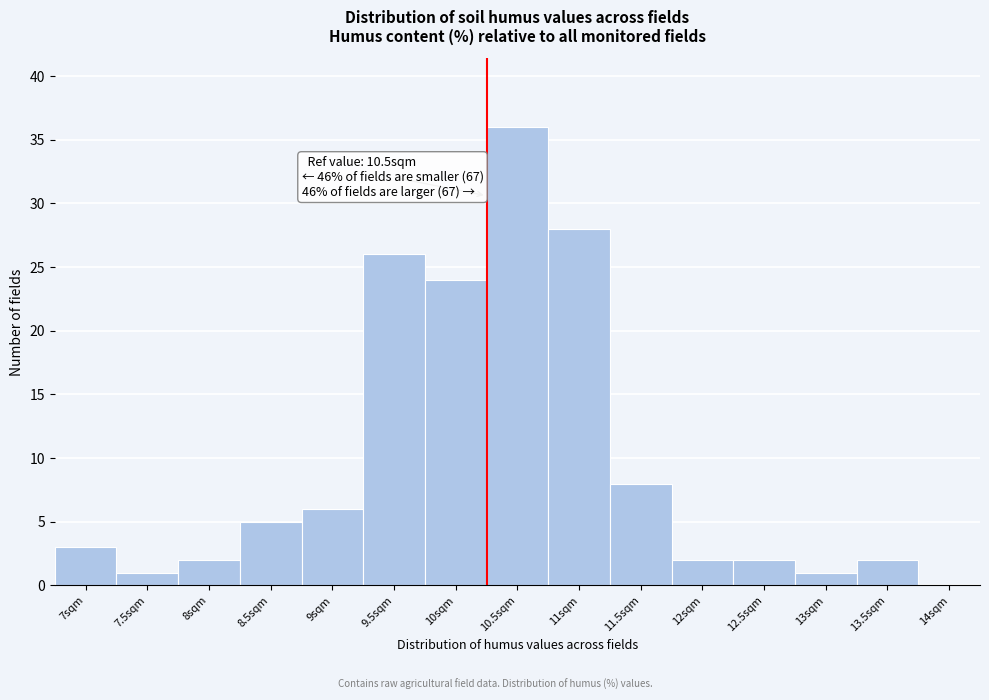

Reading left to right, transcribe all the data shown in this chart.

7sqm=3	7.5sqm=1	8sqm=2	8.5sqm=5	9sqm=6	9.5sqm=26	10sqm=24	10.5sqm=36	11sqm=28	11.5sqm=8	12sqm=2	12.5sqm=2	13sqm=1	13.5sqm=2	14sqm=0